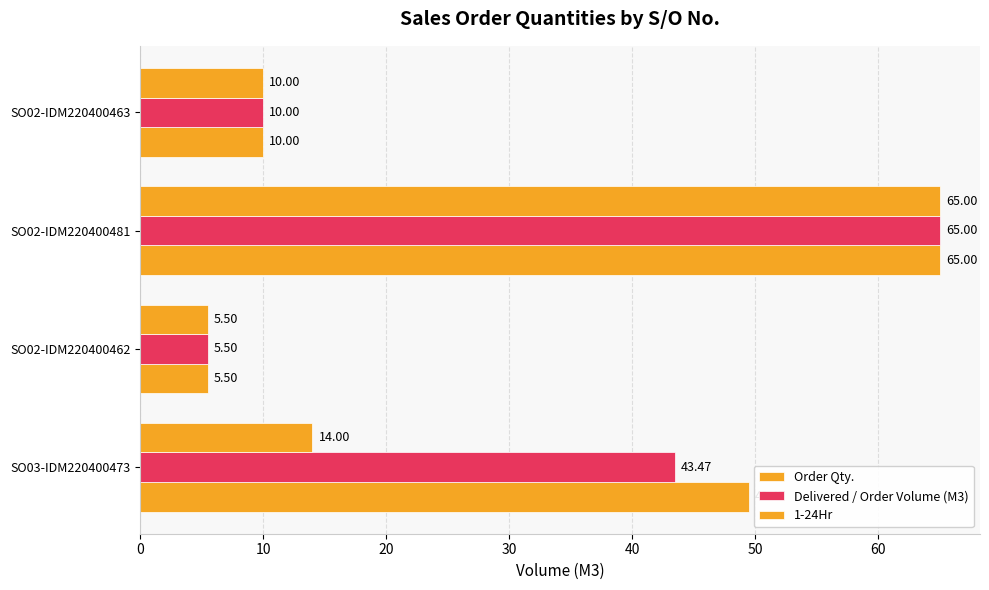

How many categories are shown in the chart?

4